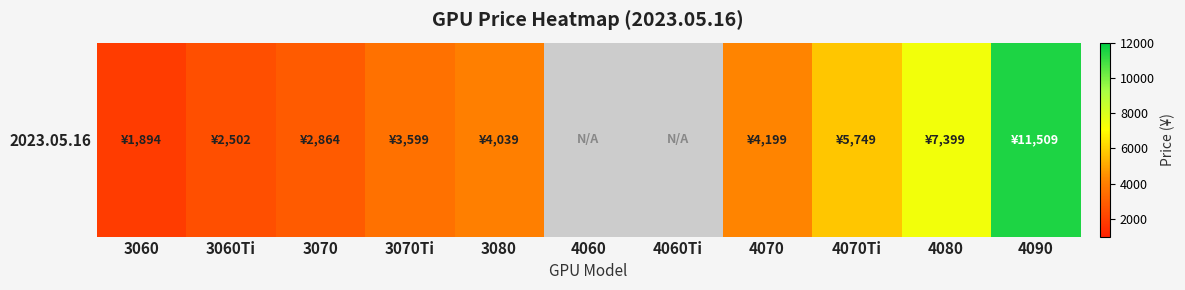

Count the number of values greater than 3599.

5